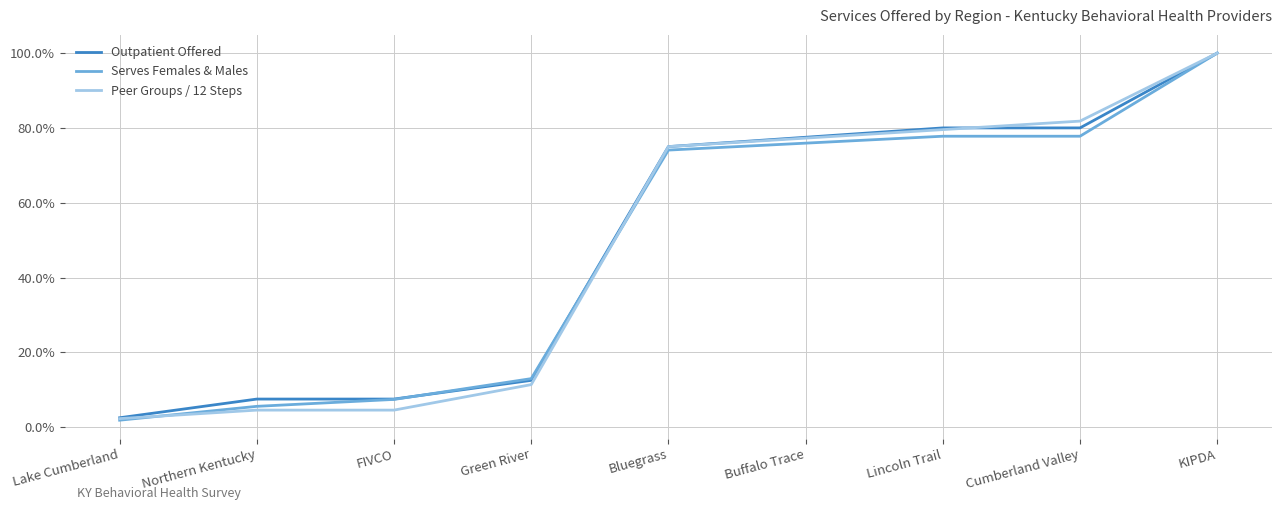

What is the difference between the Peer Groups / 12 Steps values at KIPDA and Bluegrass?

0.2